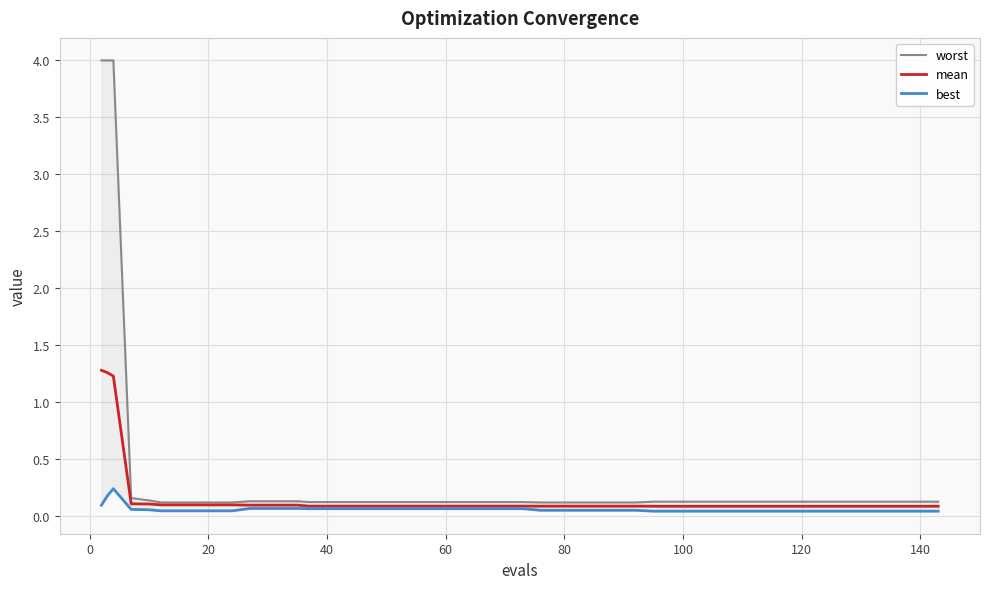

How many interior local peaks does the best series have?

1